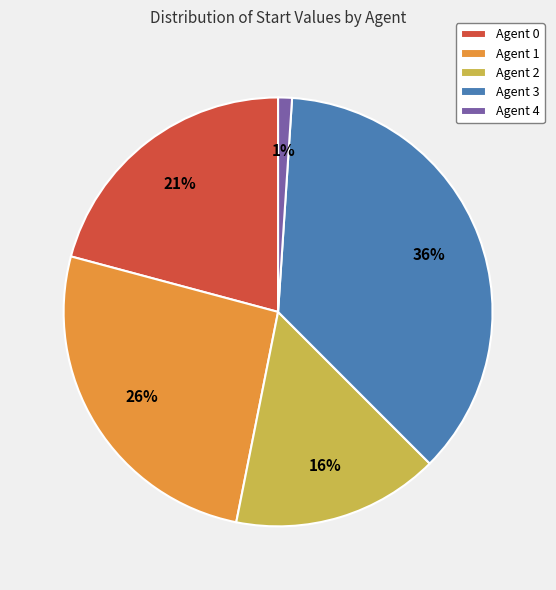

True or false: Agent 3 accounts for 36% of the total.

True